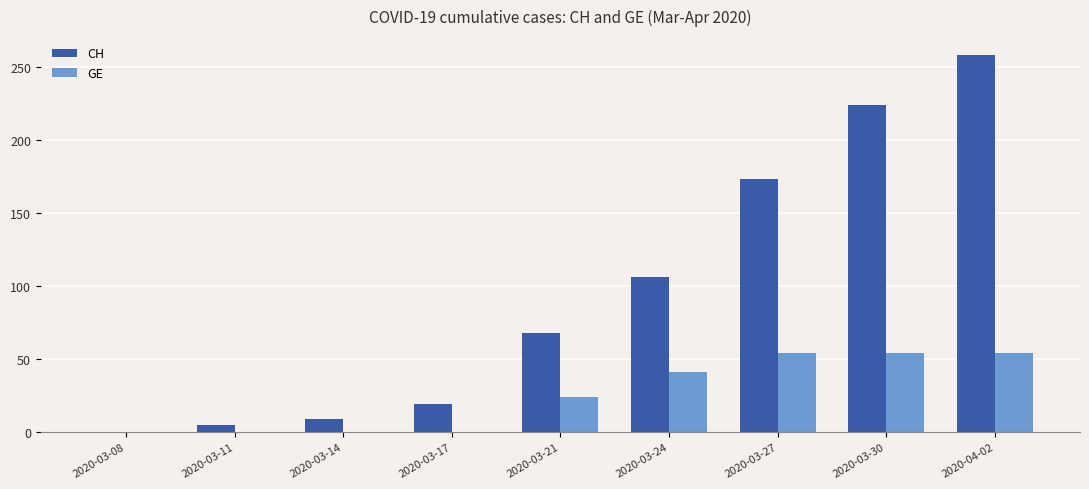

Count the number of categories in the chart.

9